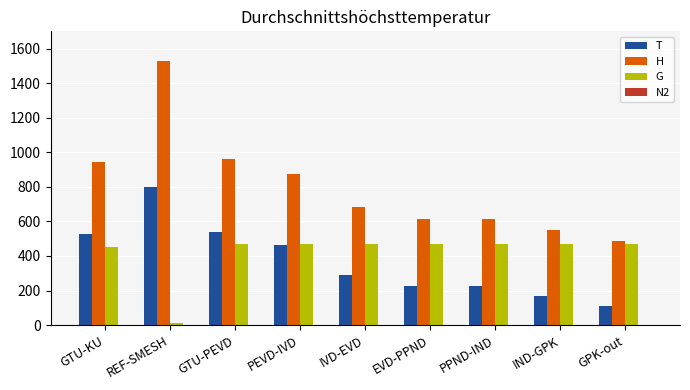

Is the value of H at REF-SMESH greater than the value of G at PPND-IND?

Yes